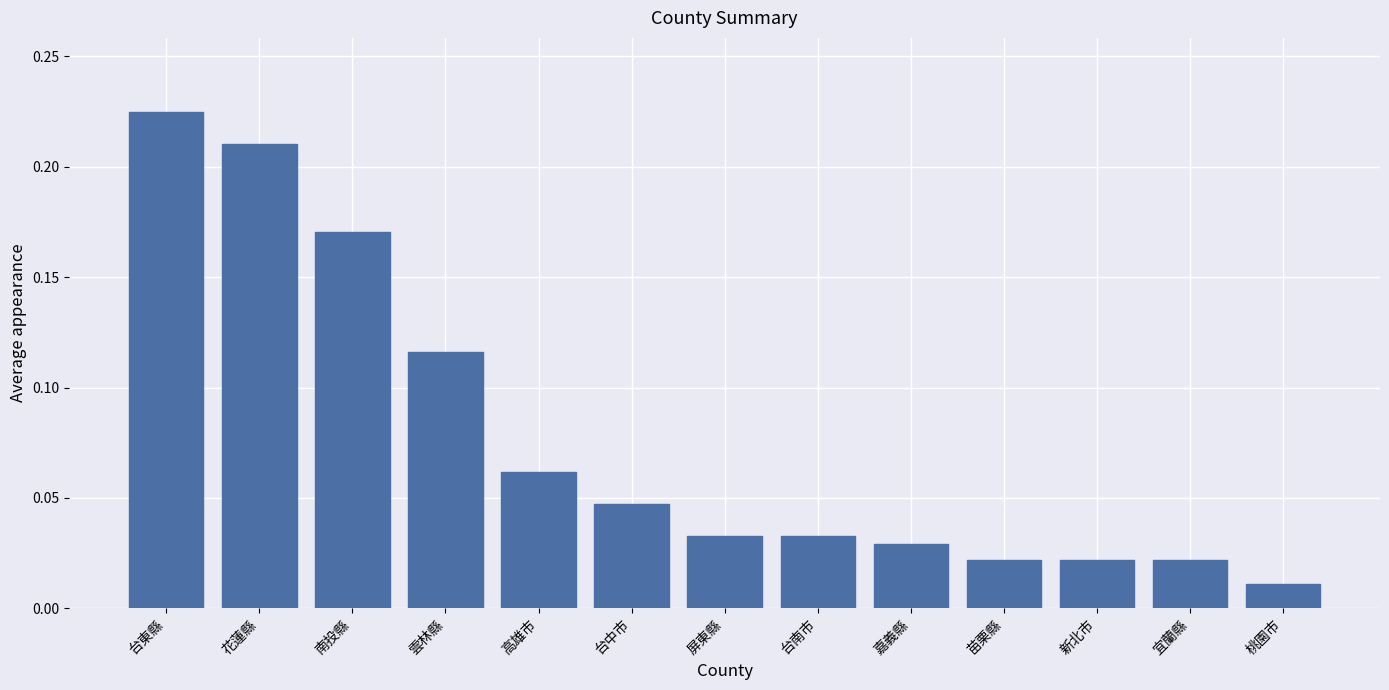

The value at 台東縣 is 0.1. True or false?

False